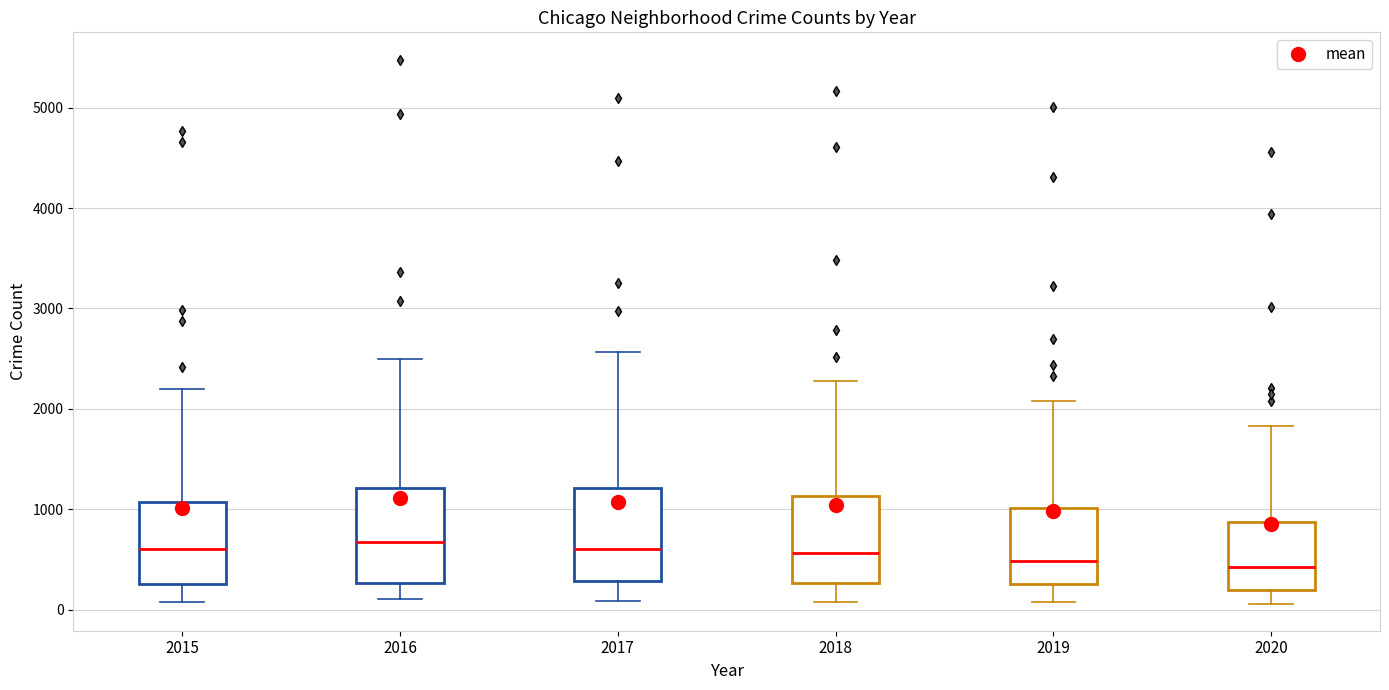

Reading left to right, read every box against the y-axis: the position of its median line, the range the box covers, and the ends of its whiskers. The values are not printed on the chart, so give them approximately, as read against the axis.

2015: median 600, box 300 to 1100, whiskers 100 to 2200
2016: median 700, box 300 to 1200, whiskers 100 to 2500
2017: median 600, box 300 to 1200, whiskers 100 to 2600
2018: median 600, box 300 to 1100, whiskers 100 to 2300
2019: median 500, box 300 to 1000, whiskers 100 to 2100
2020: median 400, box 200 to 900, whiskers 100 to 1800